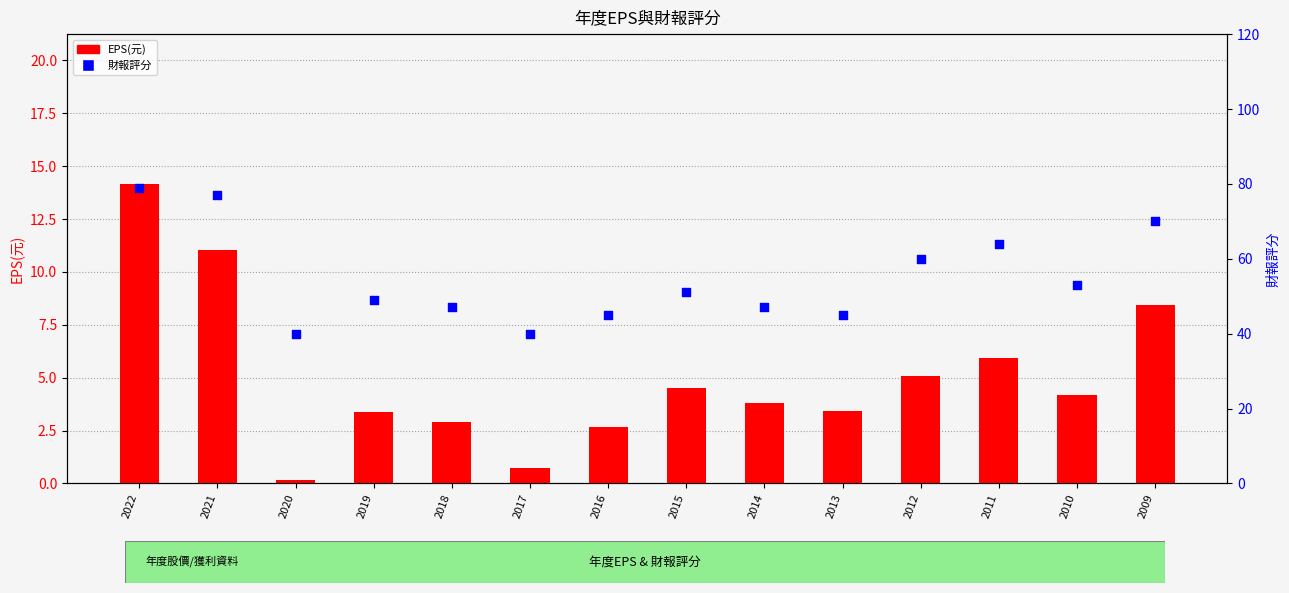

Which series reaches the maximum Y coordinate?

財報評分